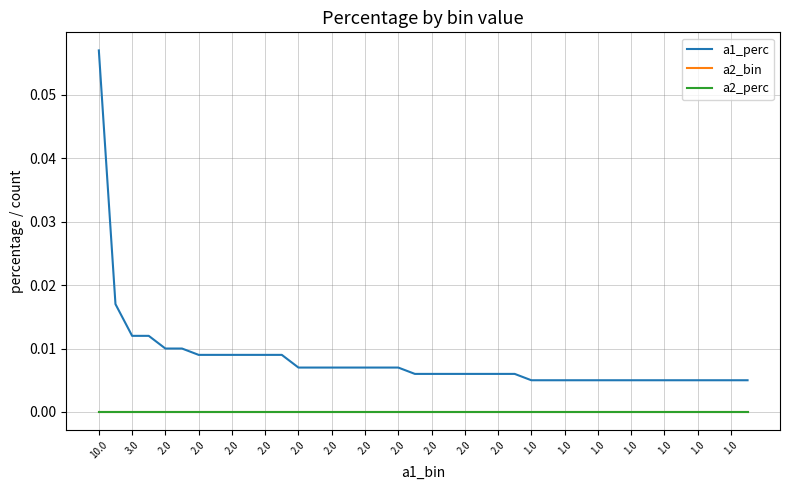

True or false: a1_perc and a2_bin intersect in this chart.

False